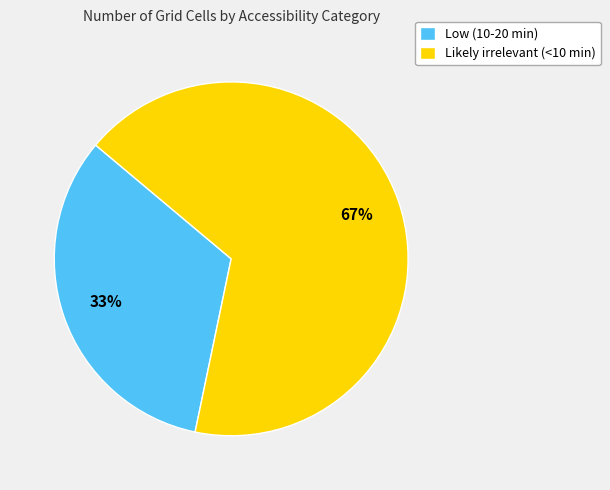

To the nearest percent, what is the combined percentage of Low (10-20 min) and Likely irrelevant (<10 min)?

100%